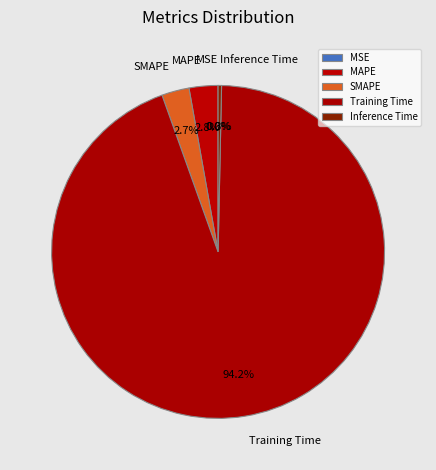

Between Training Time and MAPE, which is larger?

Training Time